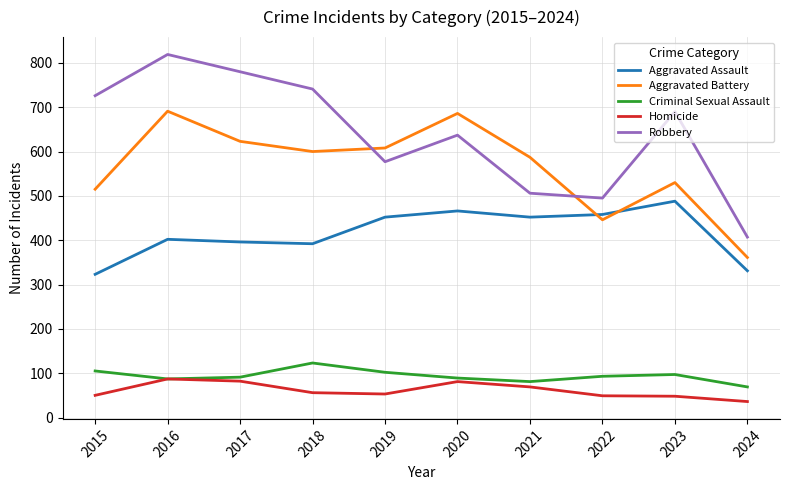

True or false: Aggravated Assault has a value of 589 at 2019.

False